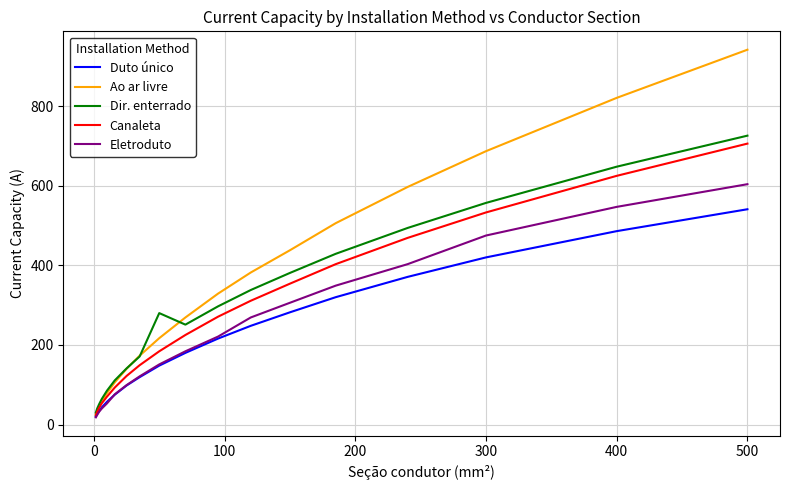

What is the highest value of the Eletroduto series?

604